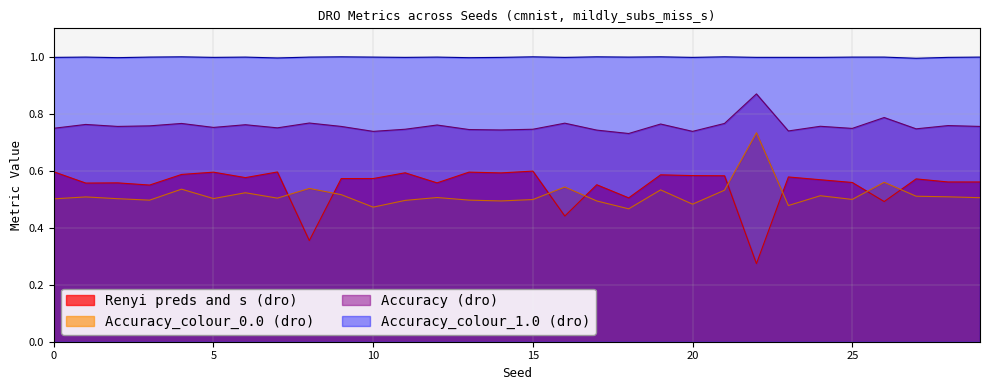

Reading left to right, extract all data points from this chart.

Accuracy (dro): 0.7	0.8	0.8	0.8	0.8	0.8	0.8	0.8	0.8	0.8	0.7	0.7	0.8	0.7	0.7	0.7	0.8	0.7	0.7	0.8	0.7	0.8	0.9	0.7	0.8	0.7	0.8	0.7	0.8	0.8
Accuracy_colour_0.0 (dro): 0.5	0.5	0.5	0.5	0.5	0.5	0.5	0.5	0.5	0.5	0.5	0.5	0.5	0.5	0.5	0.5	0.5	0.5	0.5	0.5	0.5	0.5	0.7	0.5	0.5	0.5	0.6	0.5	0.5	0.5
Accuracy_colour_1.0 (dro): 1.0	1.0	1.0	1.0	1.0	1.0	1.0	1.0	1.0	1.0	1.0	1.0	1.0	1.0	1.0	1.0	1.0	1.0	1.0	1.0	1.0	1.0	1.0	1.0	1.0	1.0	1.0	1.0	1.0	1.0
Renyi preds and s (dro): 0.6	0.6	0.6	0.5	0.6	0.6	0.6	0.6	0.4	0.6	0.6	0.6	0.6	0.6	0.6	0.6	0.4	0.6	0.5	0.6	0.6	0.6	0.3	0.6	0.6	0.6	0.5	0.6	0.6	0.6